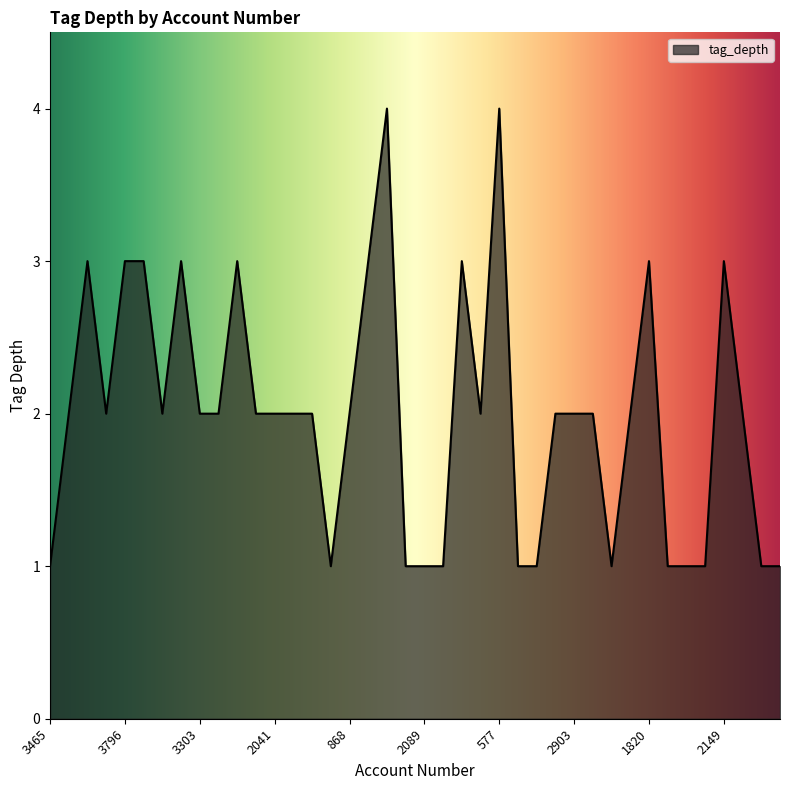

What is the difference between the maximum and minimum values?

3